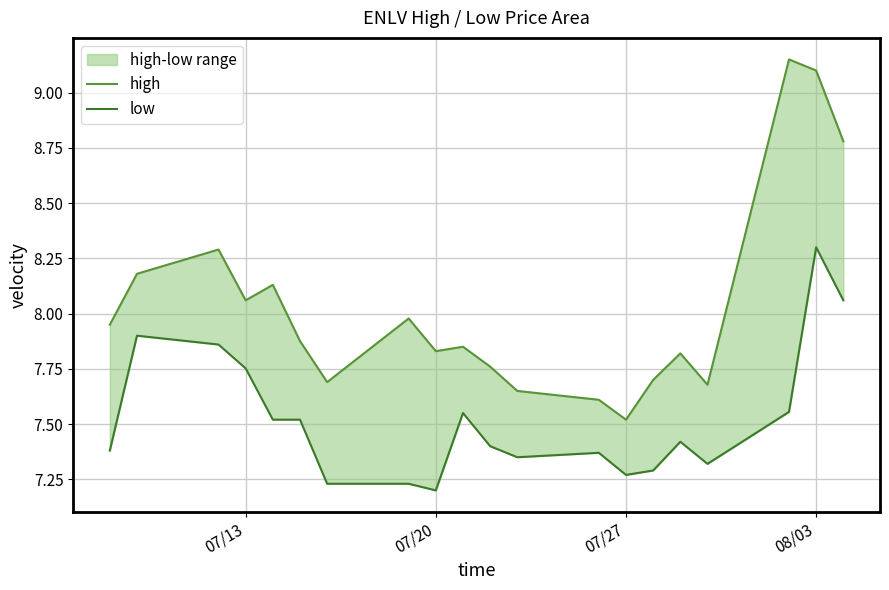

What are all the series names shown in the legend?

high, low